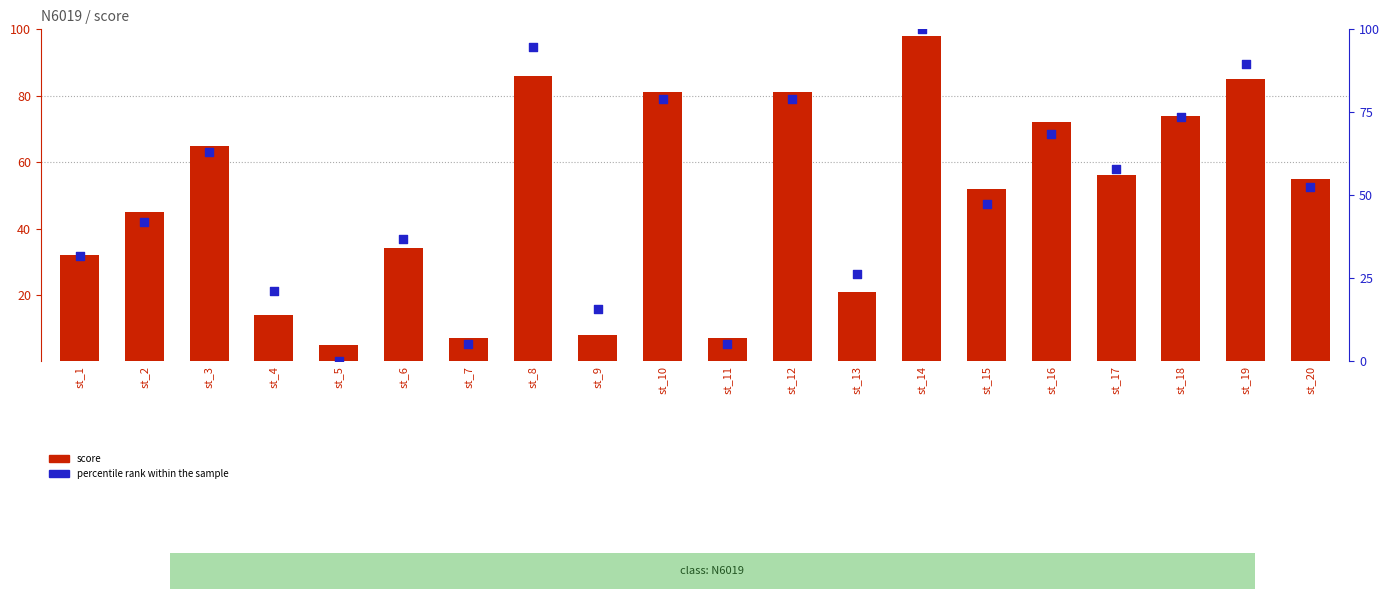

Is the value of score at st_13 greater than the value of percentile rank within the sample at st_2?

No